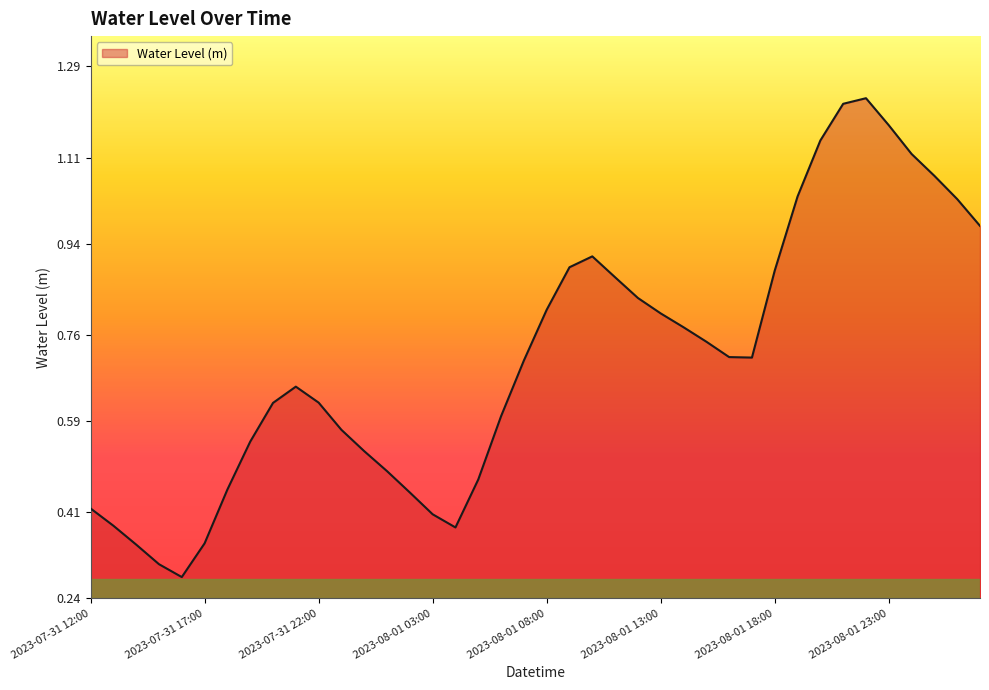

How many interior local peaks (higher than both neighbors) does the data have?

3